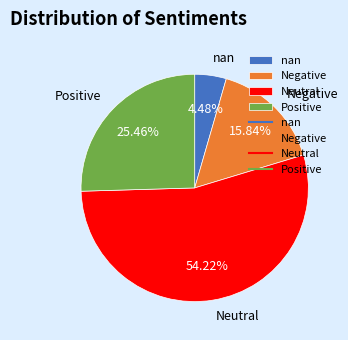

Approximately how many times larger is the value at Positive compared to Neutral?

0.5